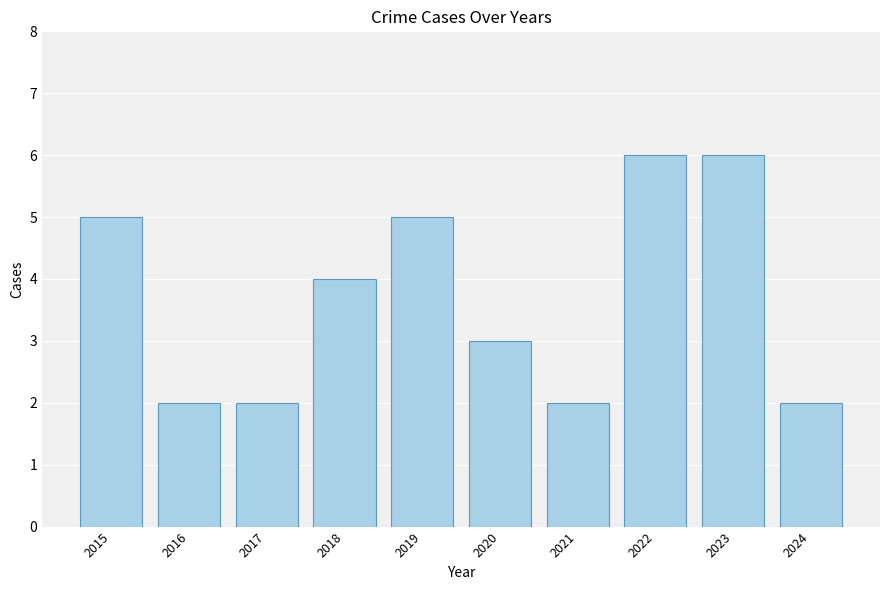

What is the sum of the values at 2018 and 2019?

9